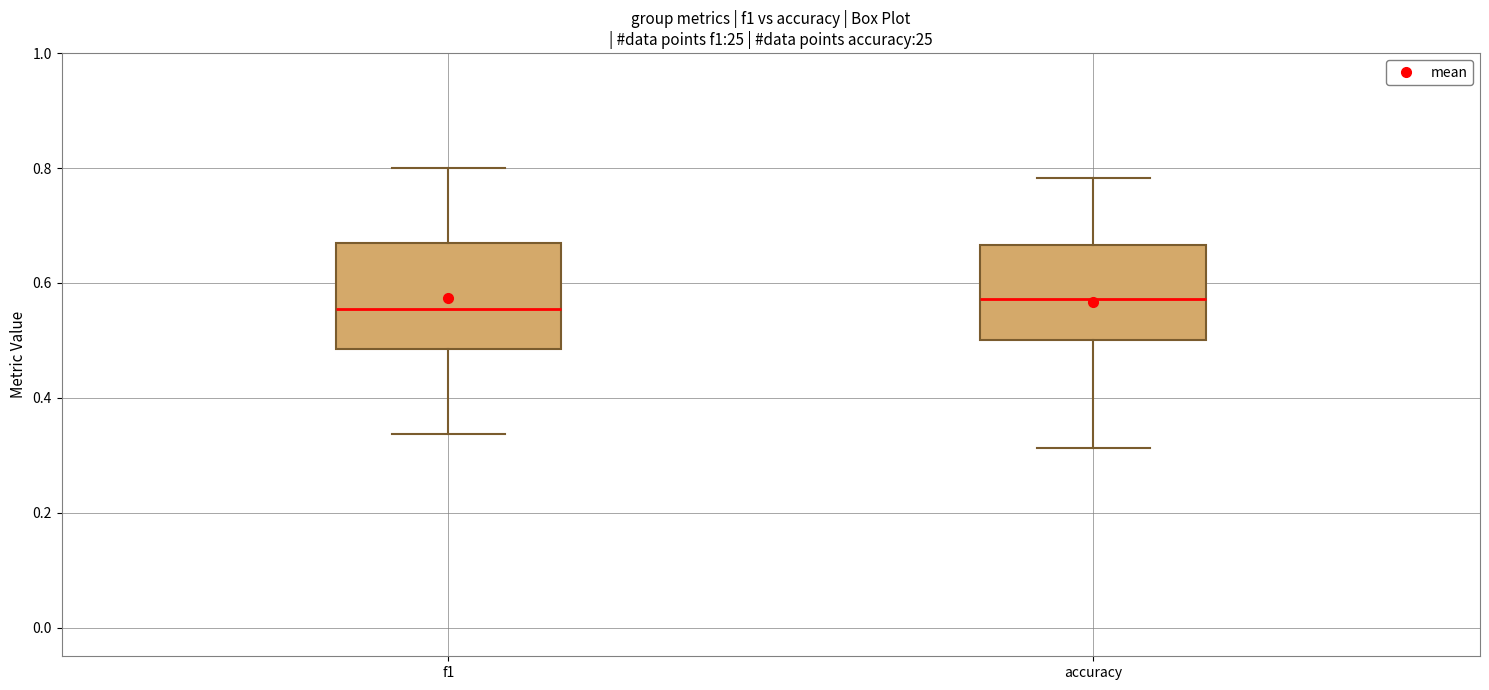

Reading left to right, transcribe this box plot: for each box, give where its median line is, the range the box spans, and where its two whiskers end, as read against the y-axis. The values are not printed on the chart, so give them approximately, as read against the axis.

f1: median 0.56, box 0.48 to 0.66, whiskers 0.34 to 0.80
accuracy: median 0.58, box 0.50 to 0.66, whiskers 0.32 to 0.78